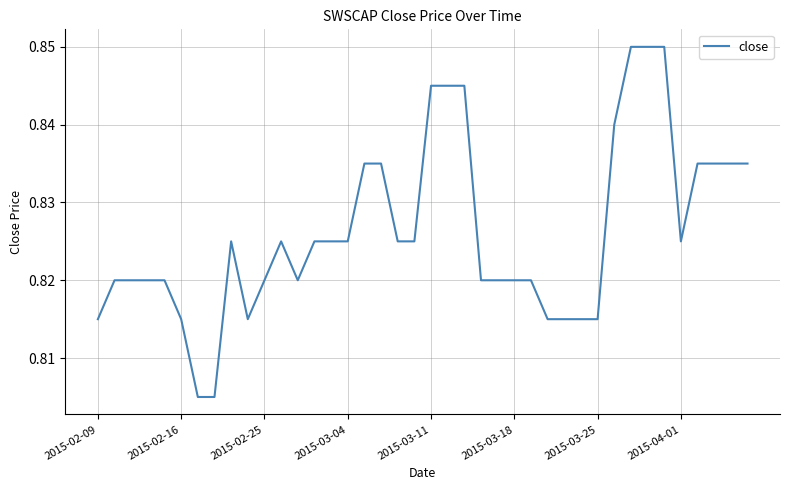

True or false: the data shows 0.4 at 2015-02-16.

False